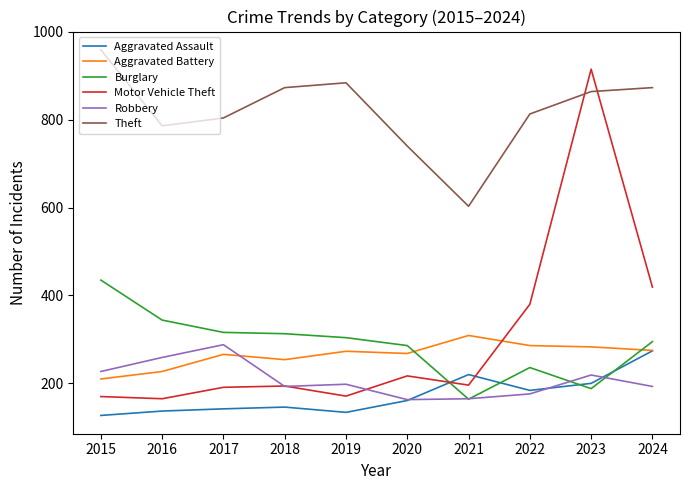

Is it true that Aggravated Battery equals 84 at 2020?

False